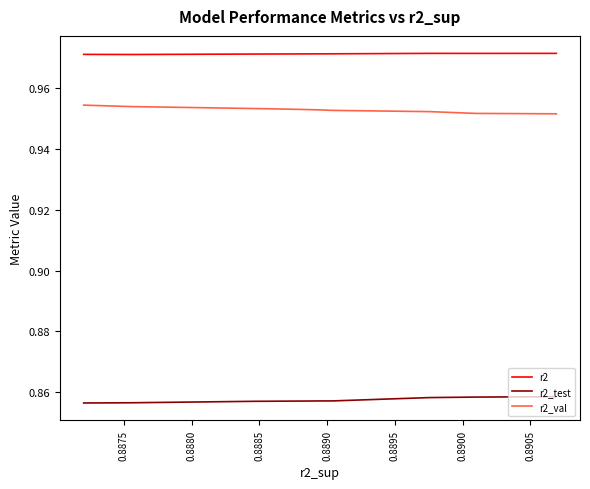

The r2_test series shows 0.9 at 0.8895. True or false?

True